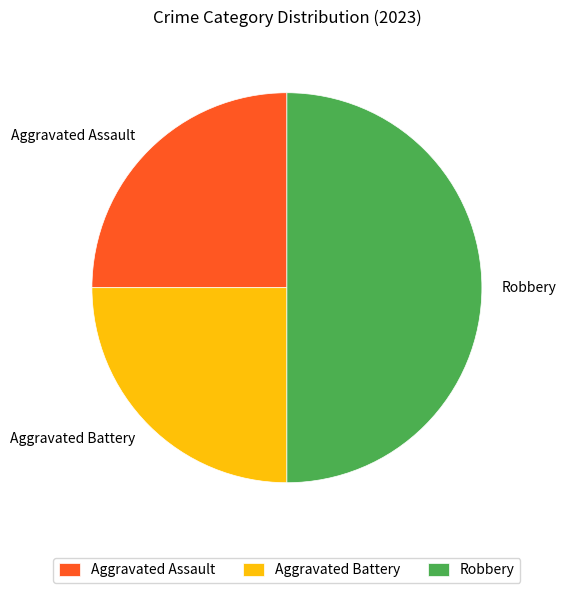

Is it true that Aggravated Battery is 25% of the pie?

True